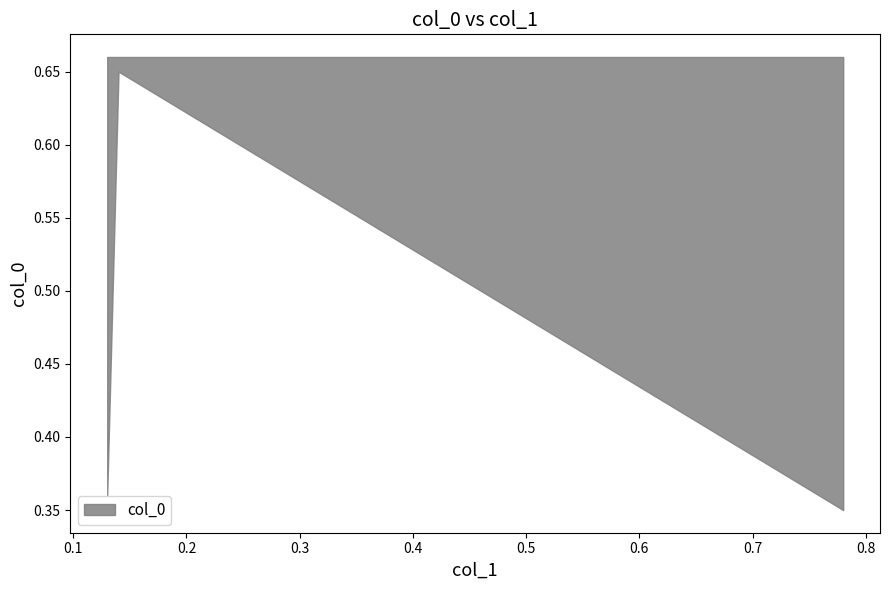

At which category does the chart reach its minimum across all series?

0.78